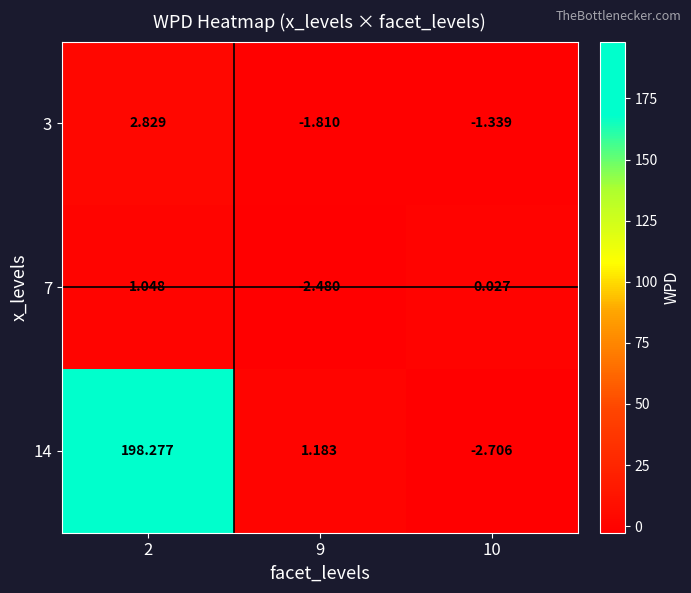

How many distinct data groups are displayed?

3